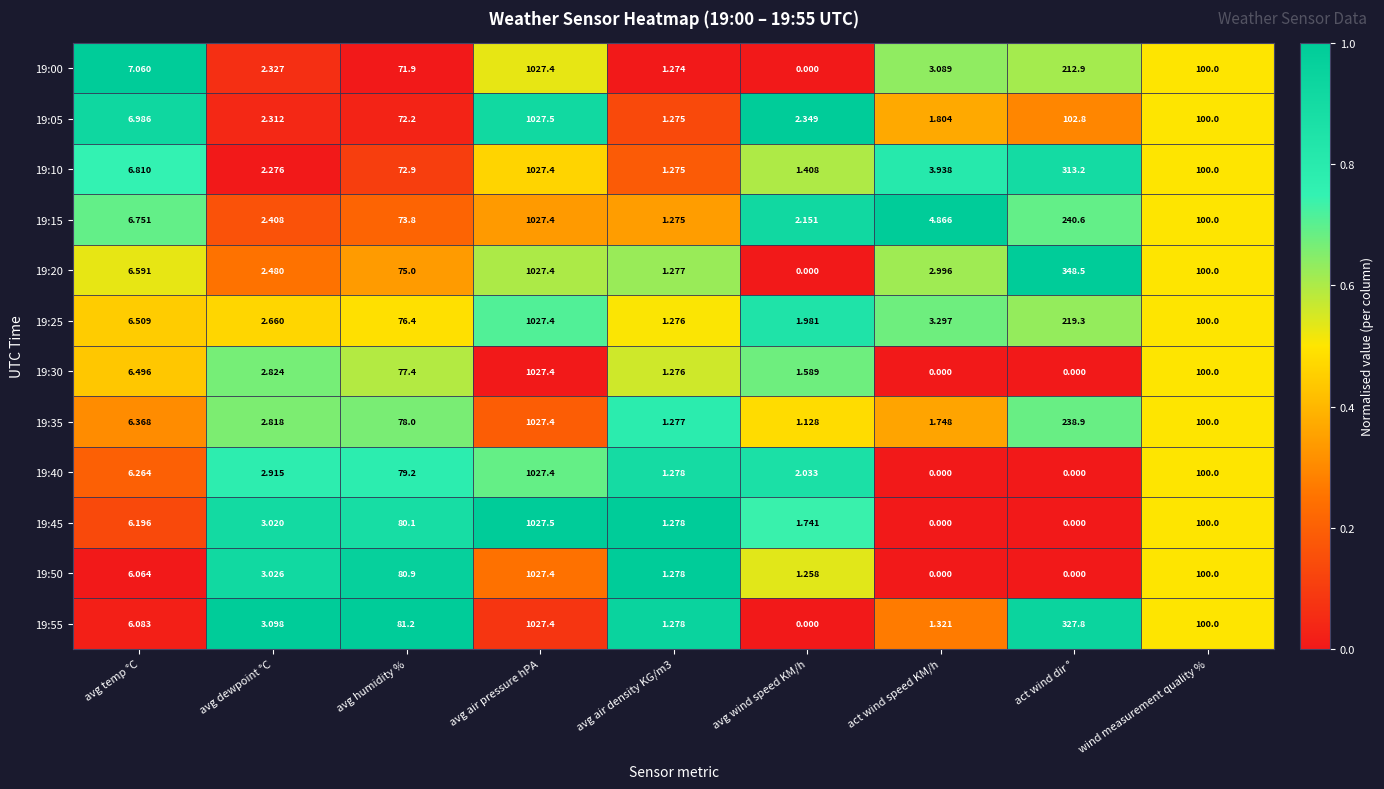

Is the value of 19:25 at avg air density KG/m3 greater than the value of 19:45 at avg temp °C?

No